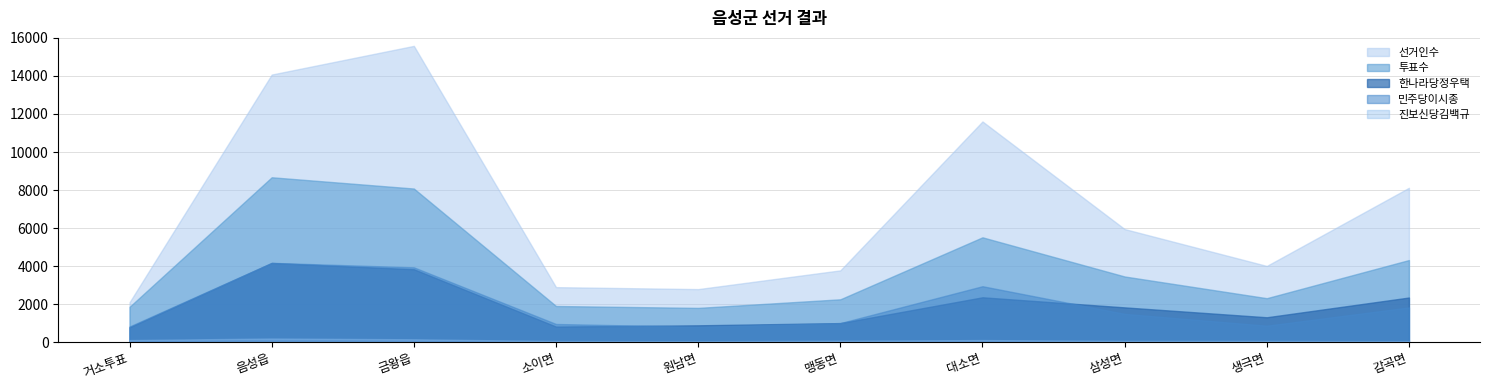

At how many categories does at least one series exceed 9681?

3